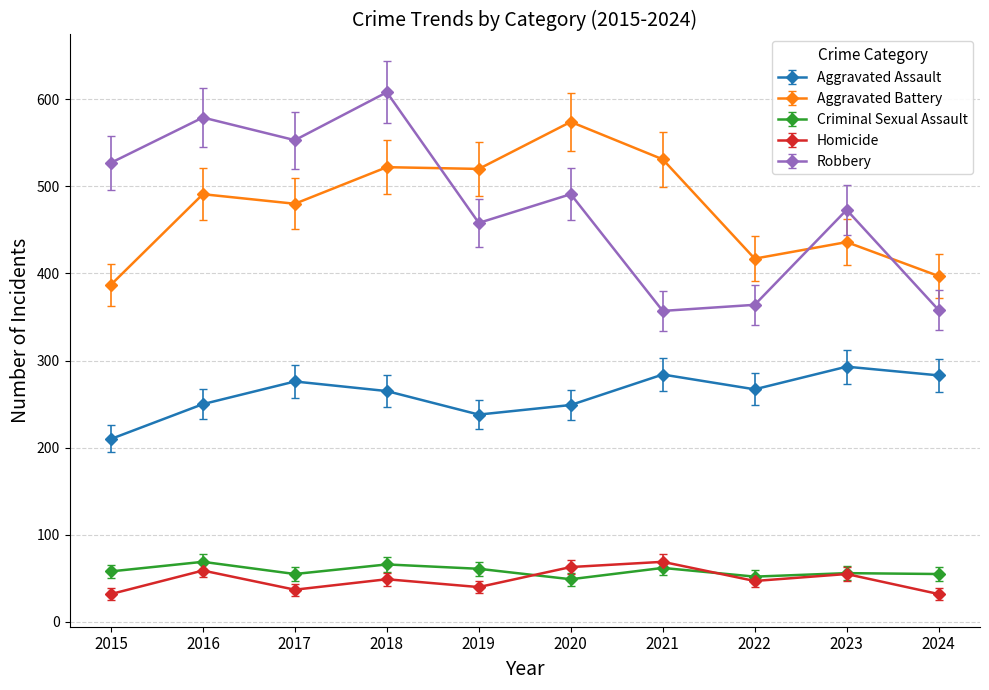

What is the total value across all series at 2023?

1313